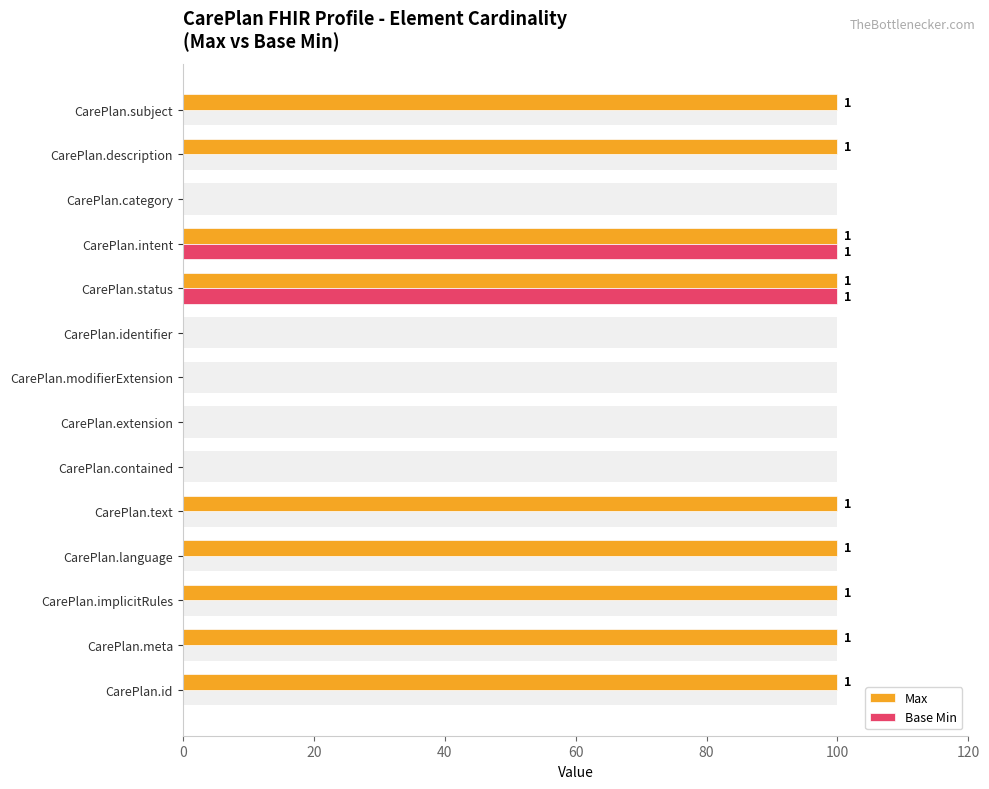

What is the total value across all series at CarePlan.subject?

100